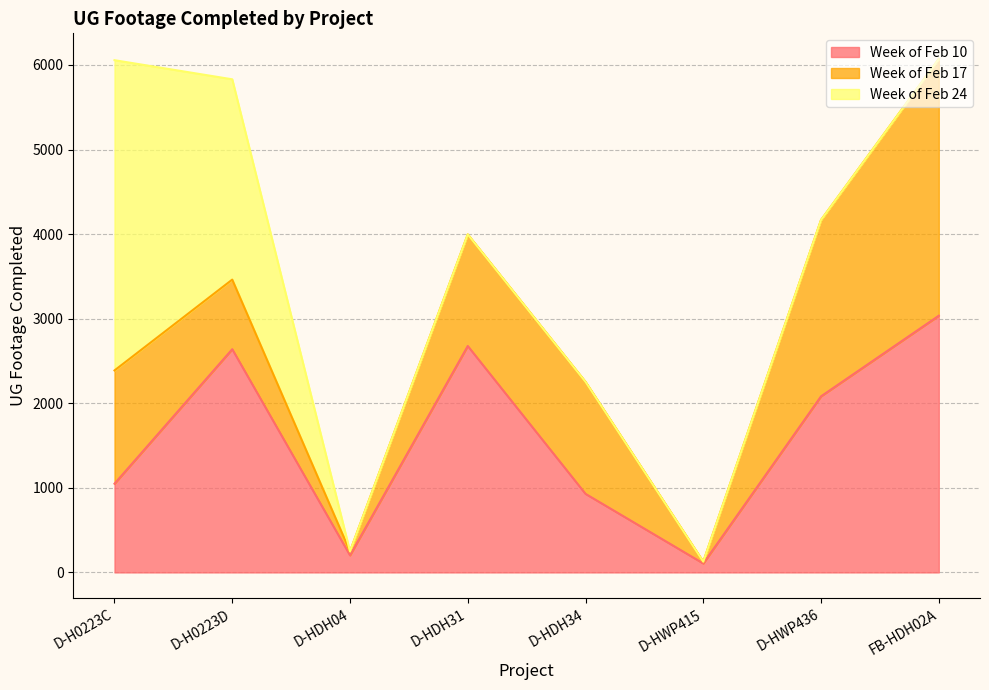

What is the sum of the Week of Feb 17 values at D-HDH31 and D-HDH04?

1366